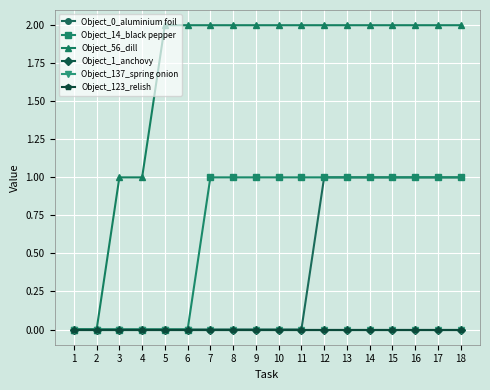

What is the maximum value shown in the chart?

2